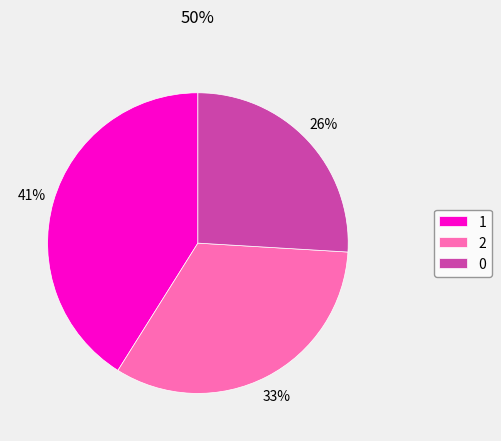

Rank the categories by value from highest to lowest.

1, 2, 0